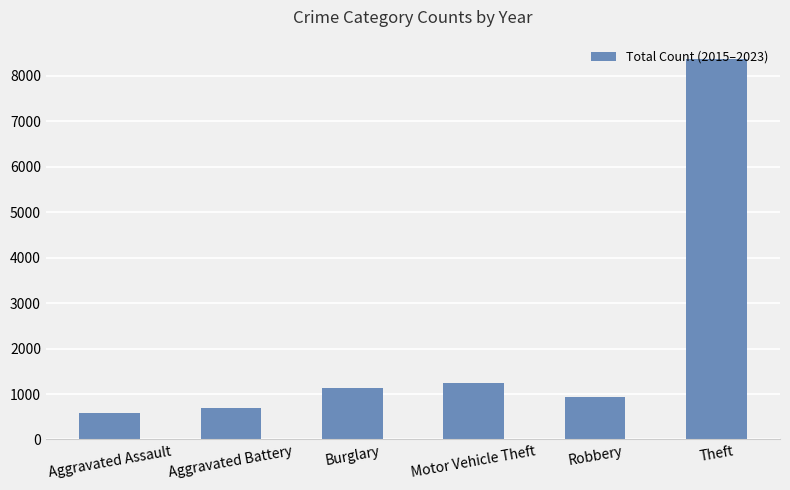

How many distinct data groups are displayed?

1